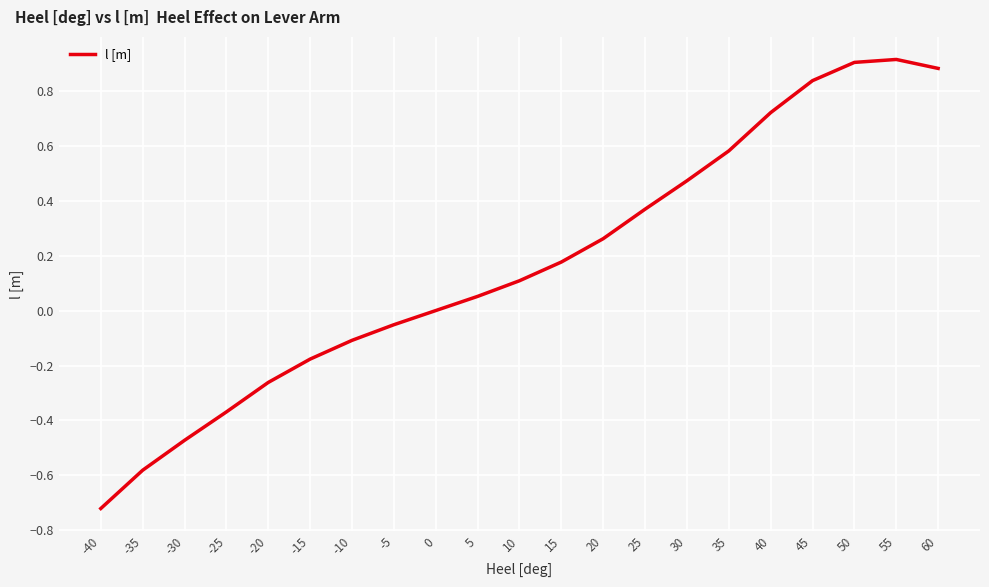

How many lines are shown in the chart?

1